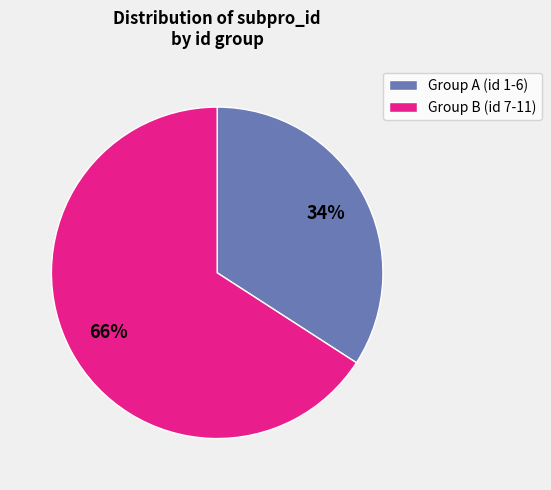

Combined, do Group B (id 7-11) and Group A (id 1-6) account for over 50%?

Yes